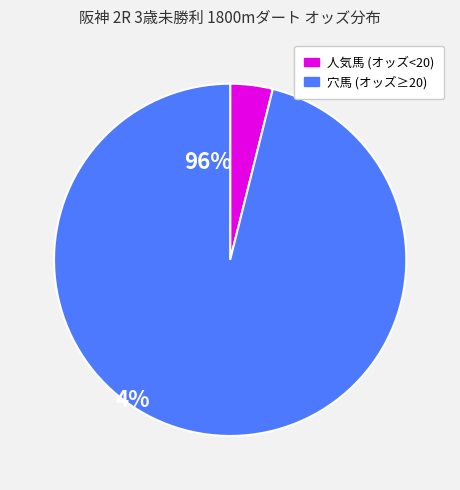

How many segments does this pie chart have?

2